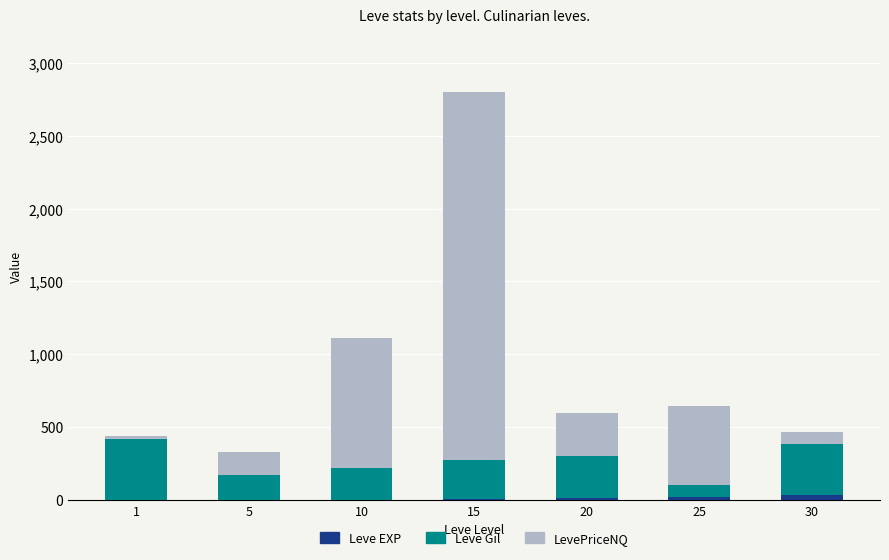

At which category is the sum across all series the highest?

15